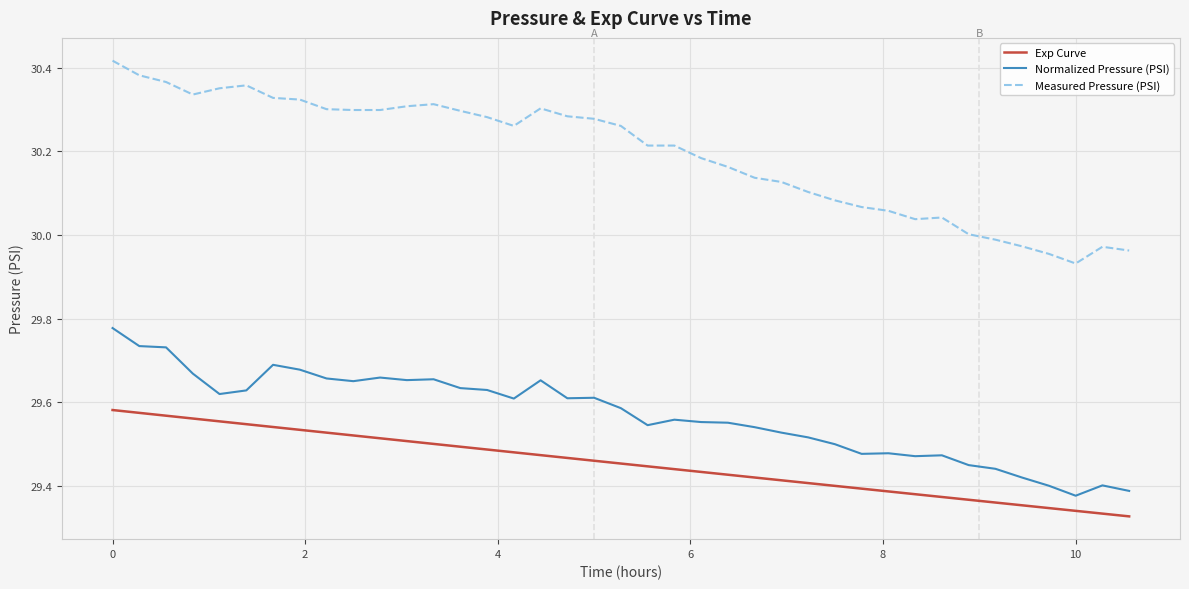

Which series has the largest total across all categories?

Measured Pressure (PSI)